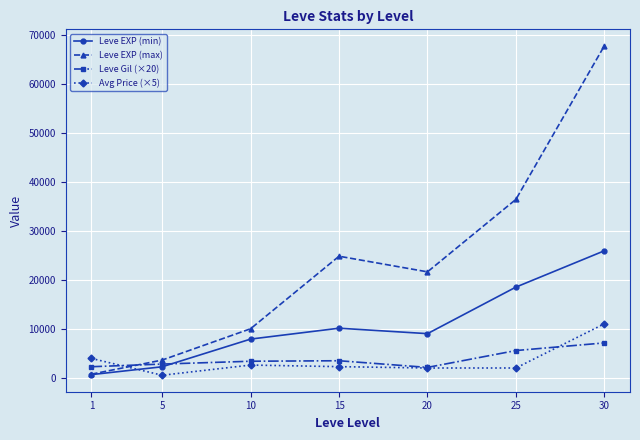

True or false: Leve EXP (max) has a value of 6284 at 10.

False